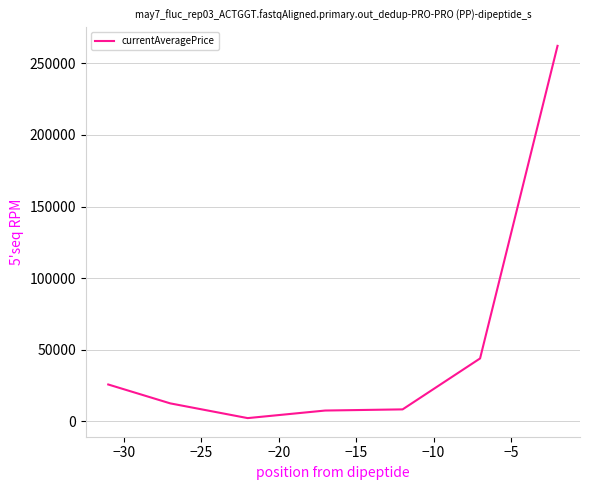

True or false: there are more than 2 points higher than both neighbors.

False